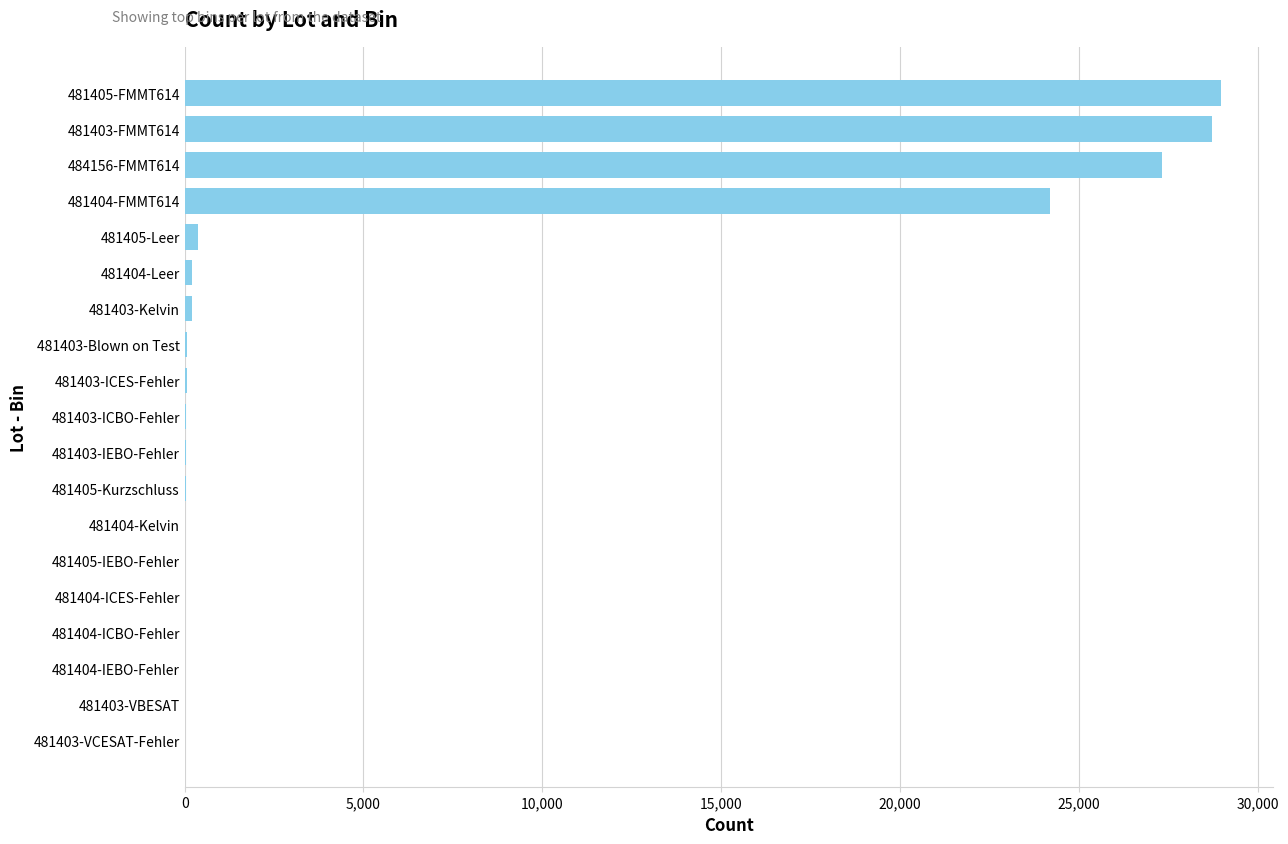

At which label is the value closest to 14488?

481404-FMMT614